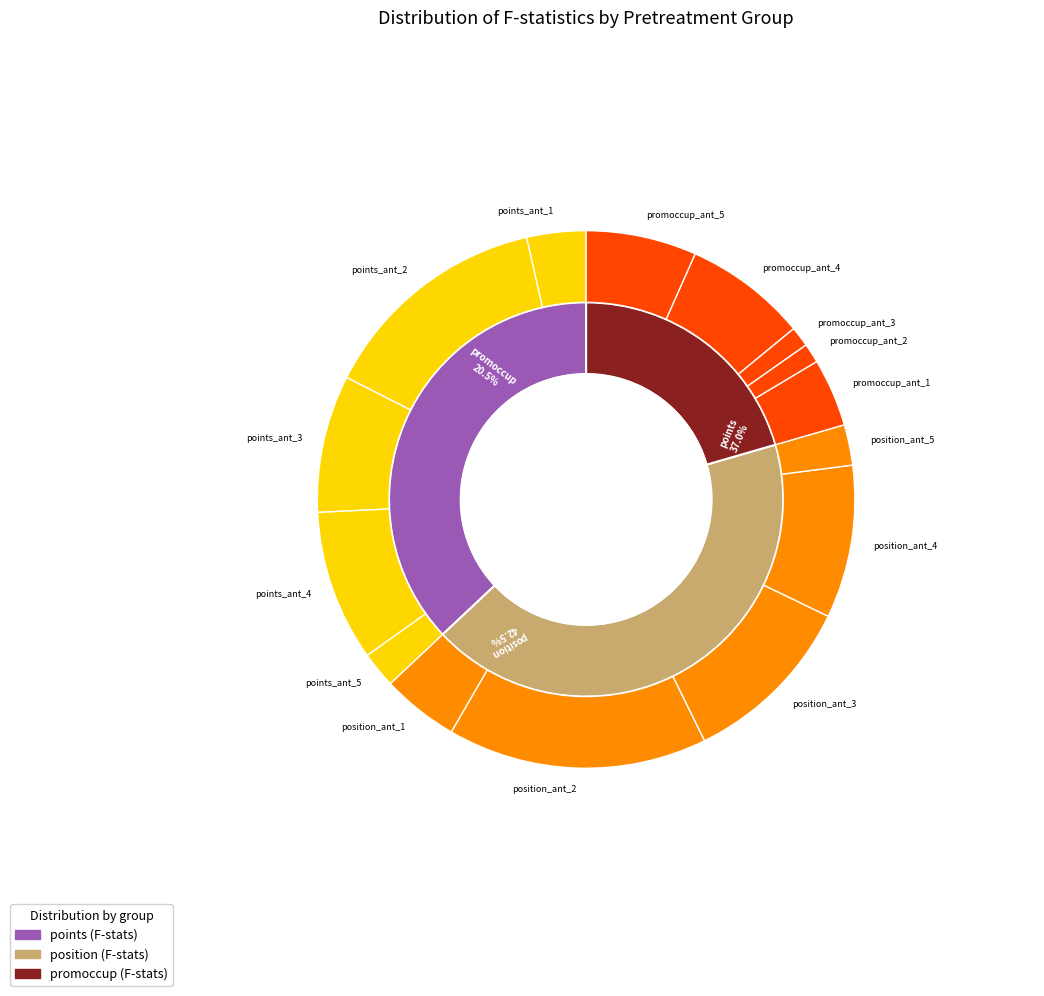

Does any single category account for the majority?

No